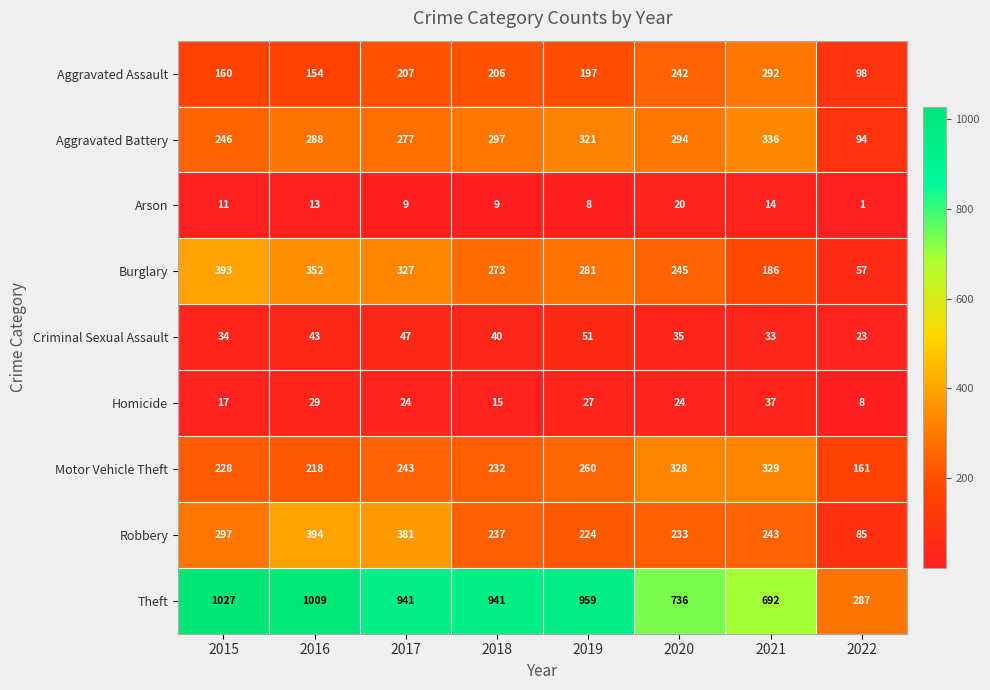

Between 2019 and 2022, which series saw the biggest shift?

Theft